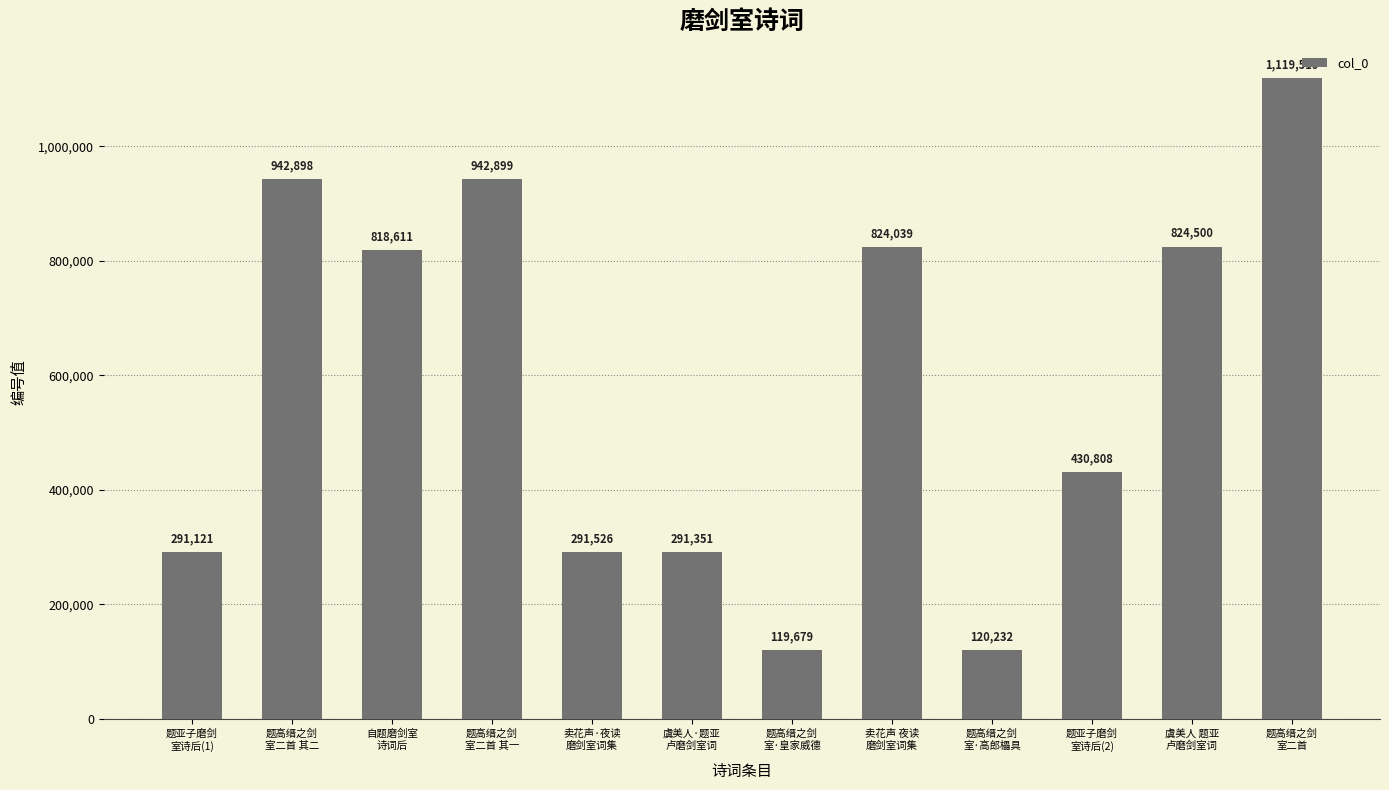

How many categories are shown in the chart?

12